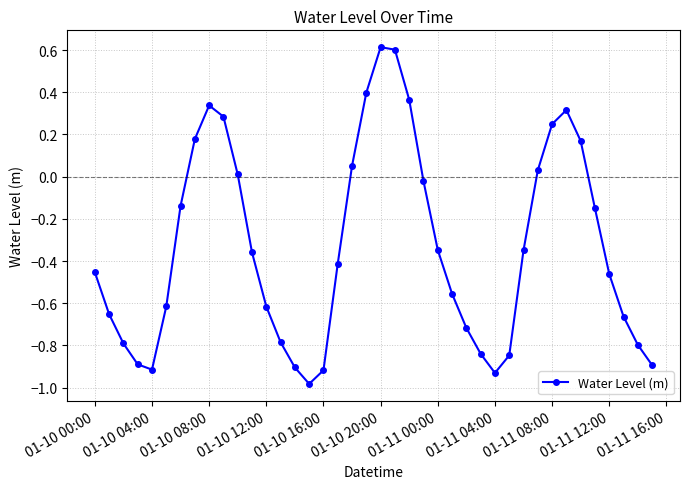

What is the sum of all values?

-13.4